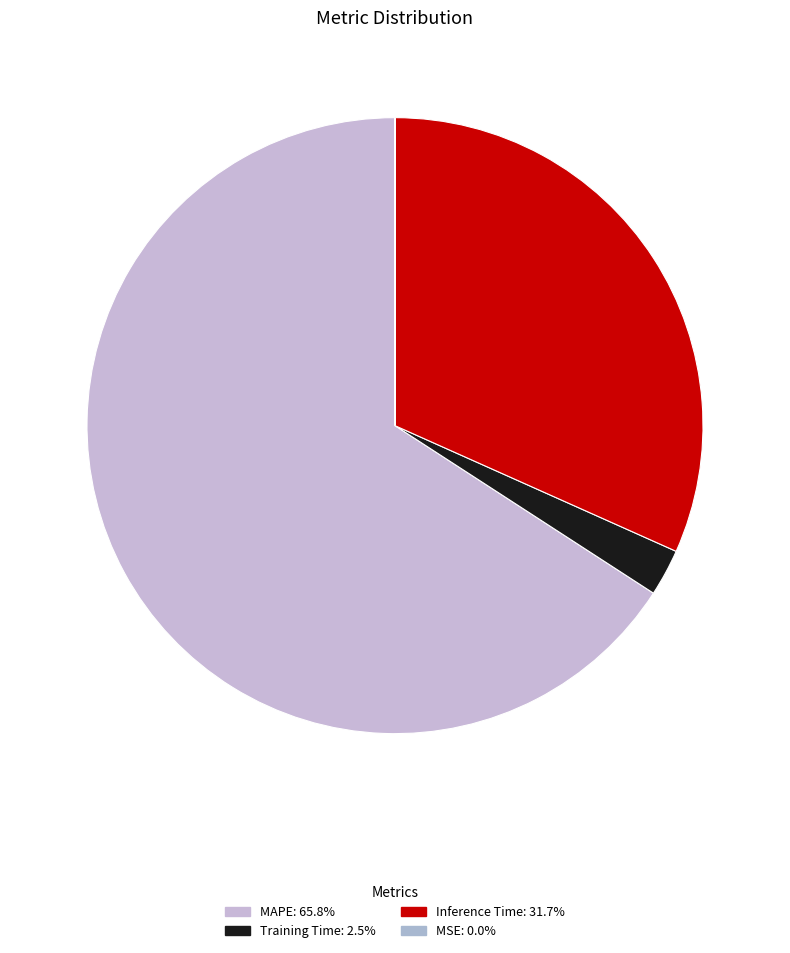

What percentage is the Inference Time slice, to the nearest percent?

32%